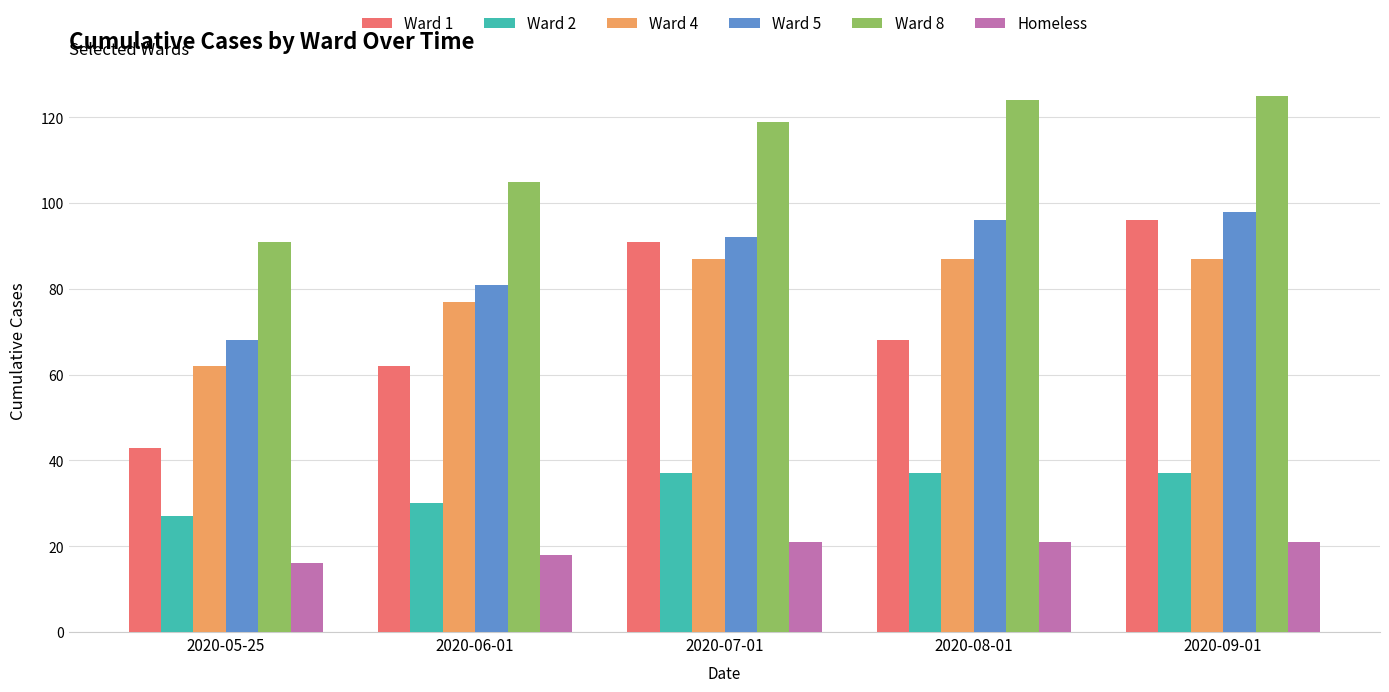

What is the total value across all series at 2020-06-01?

373